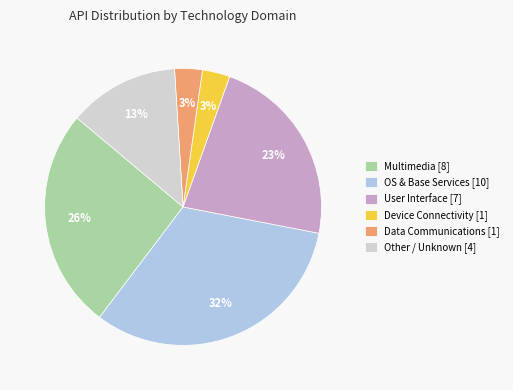

To the nearest percent, what is the combined percentage of OS & Base Services [10] and User Interface [7]?

55%